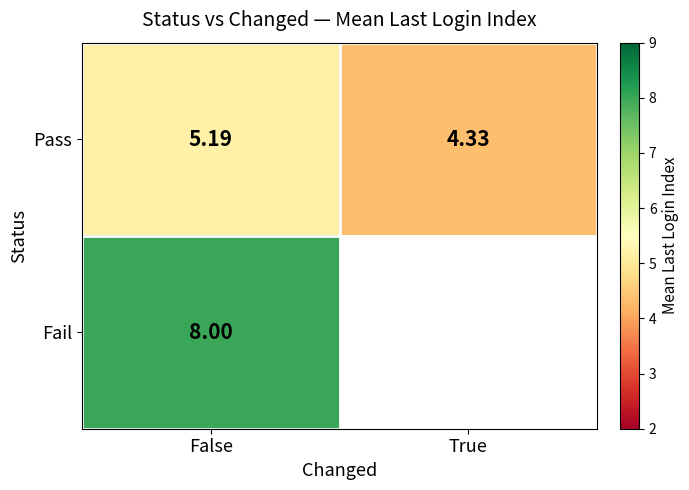

What is the smallest value displayed?

4.3